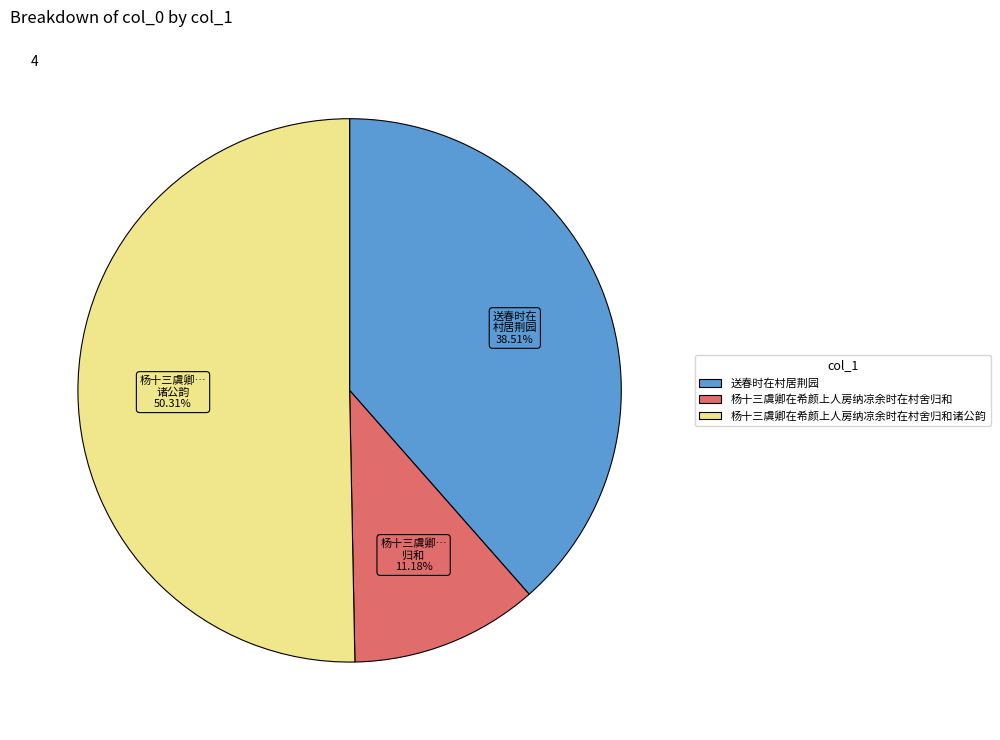

To the nearest percent, what is the combined percentage of 送春时在村居荆园 and 杨十三虞卿在希颜上人房纳凉余时在村舍归和诸公韵?

89%